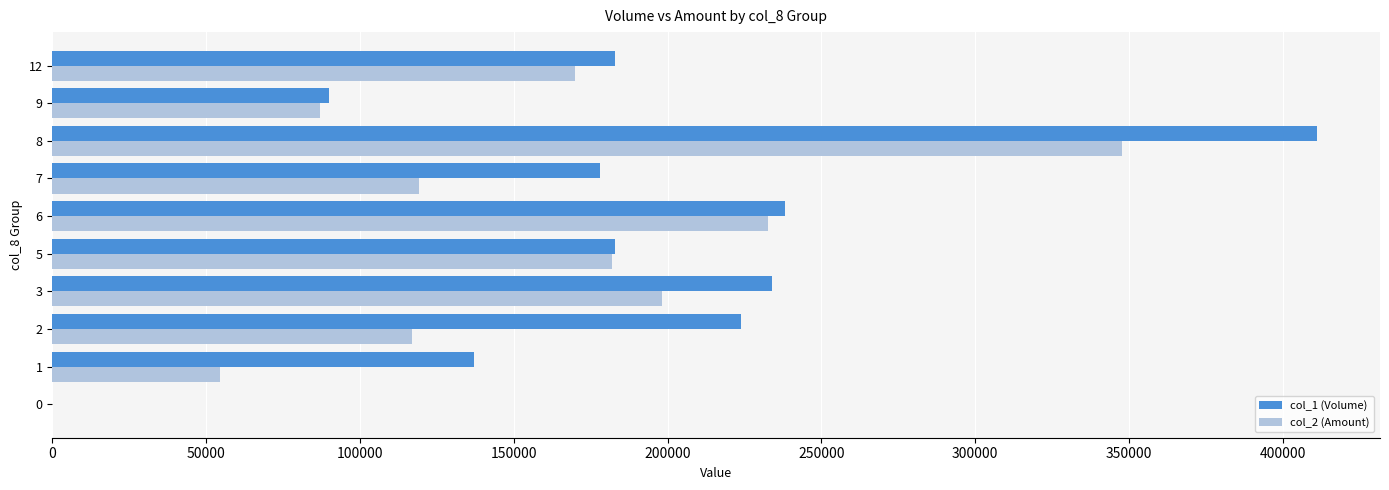

Which series has the largest total across all categories?

col_1 (Volume)